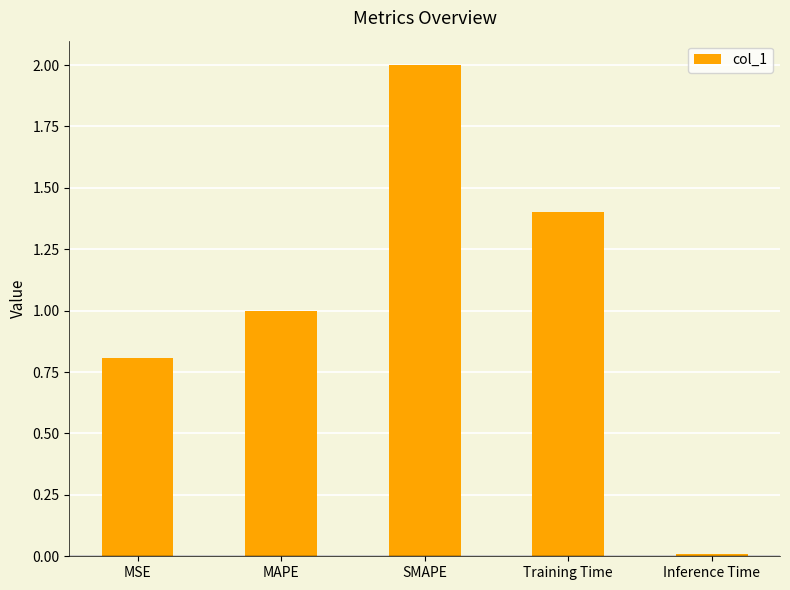

What is the maximum value shown in the chart?

2.0